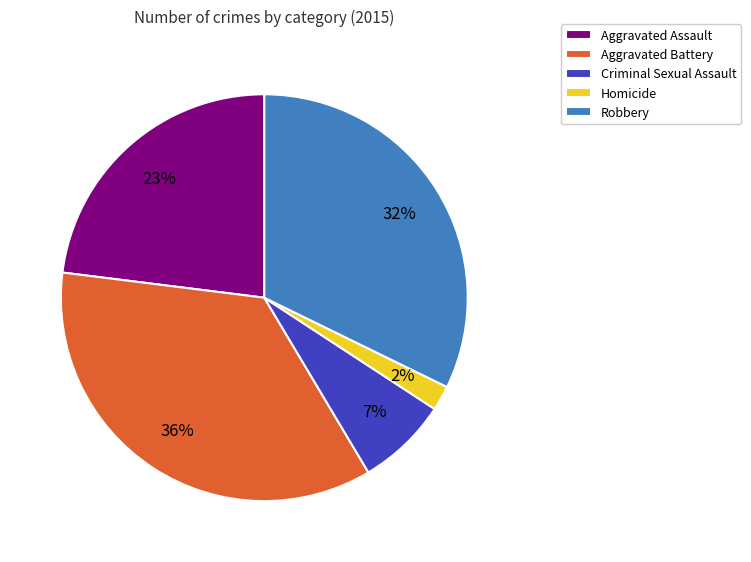

How many slices are in this pie chart?

5